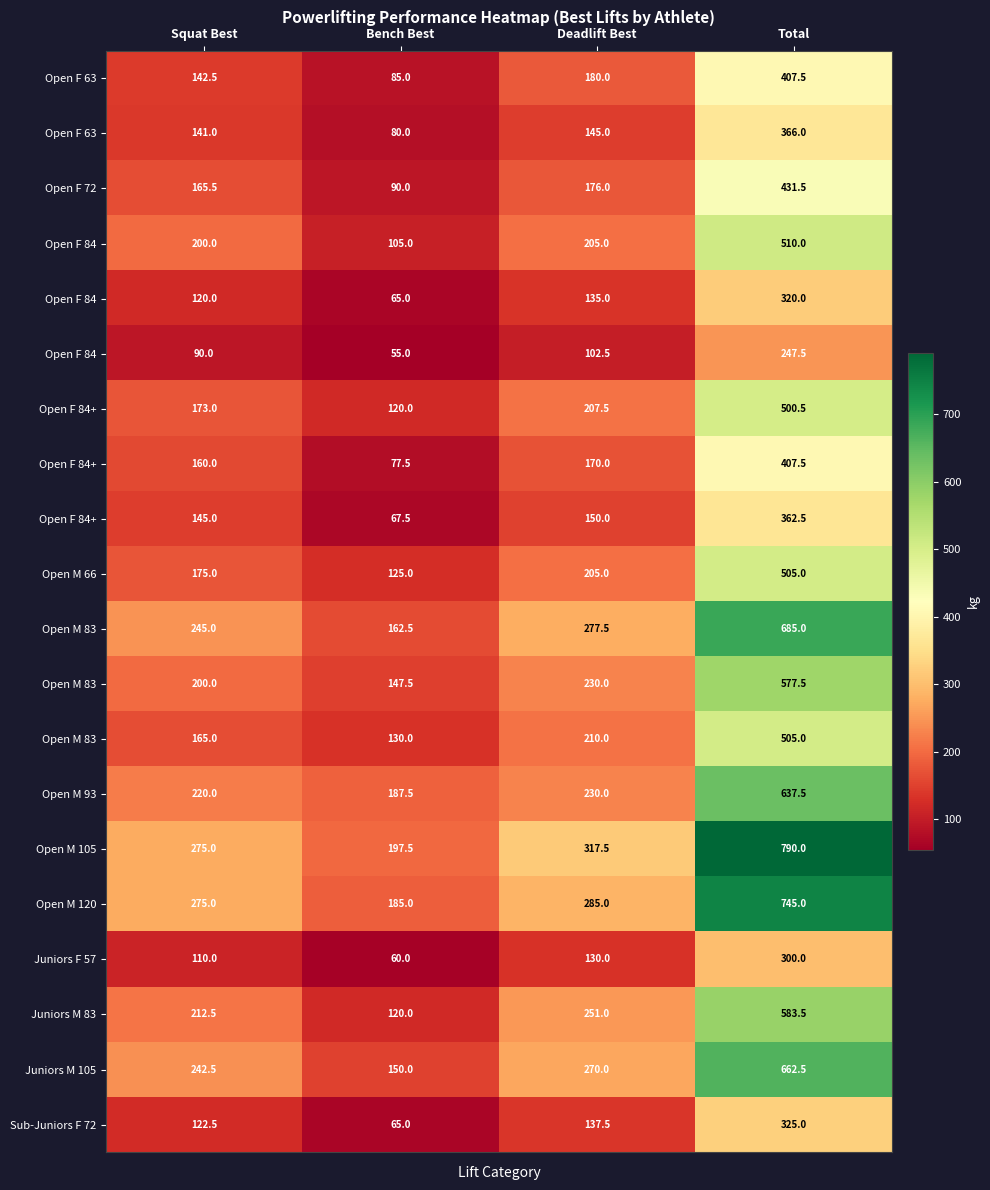

At how many categories does at least one series exceed 106?

4